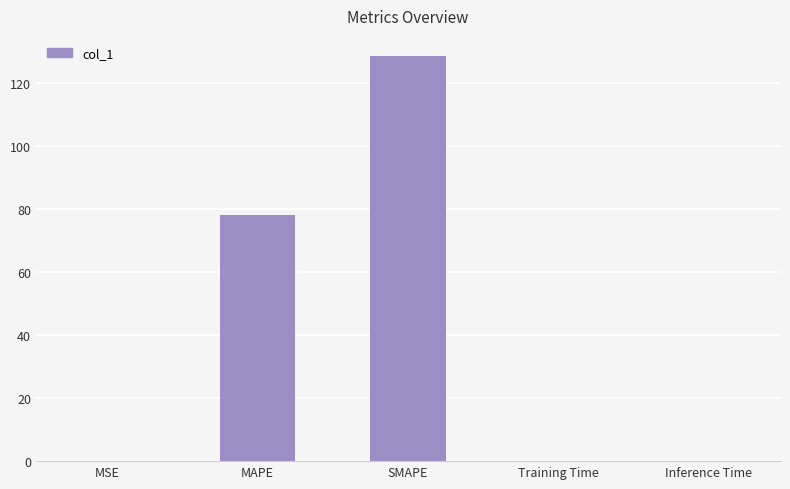

Reading right to left, extract all data points from this chart.

Inference Time=0.1	Training Time=0.1	SMAPE=128.7	MAPE=78.3	MSE=0.1